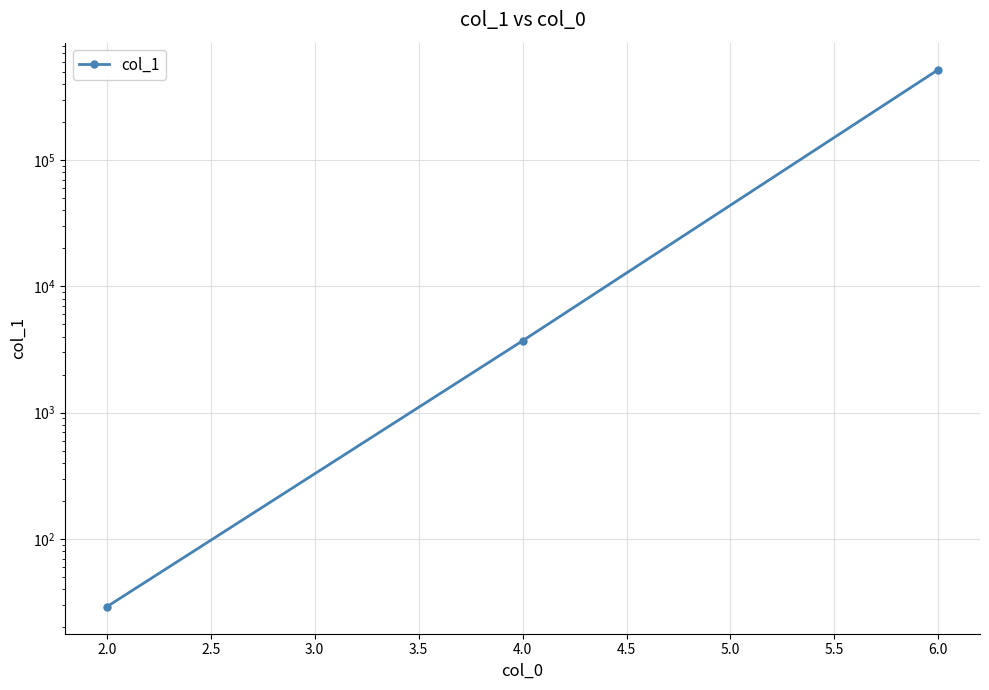

Is it true that the value at 2.0 is 39?

False